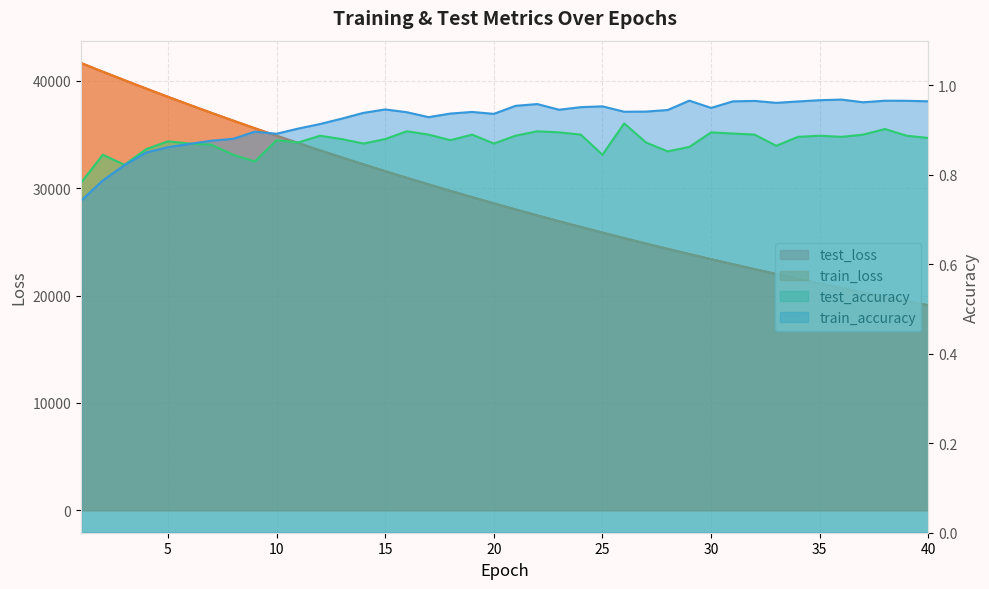

How many distinct data groups are displayed?

4